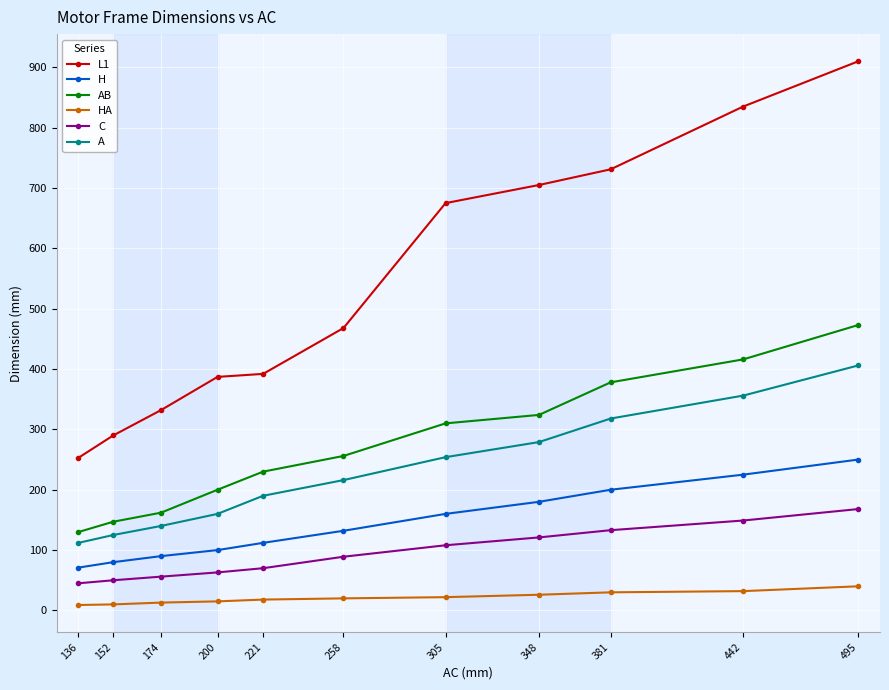

What is the average value of the HA series?

21